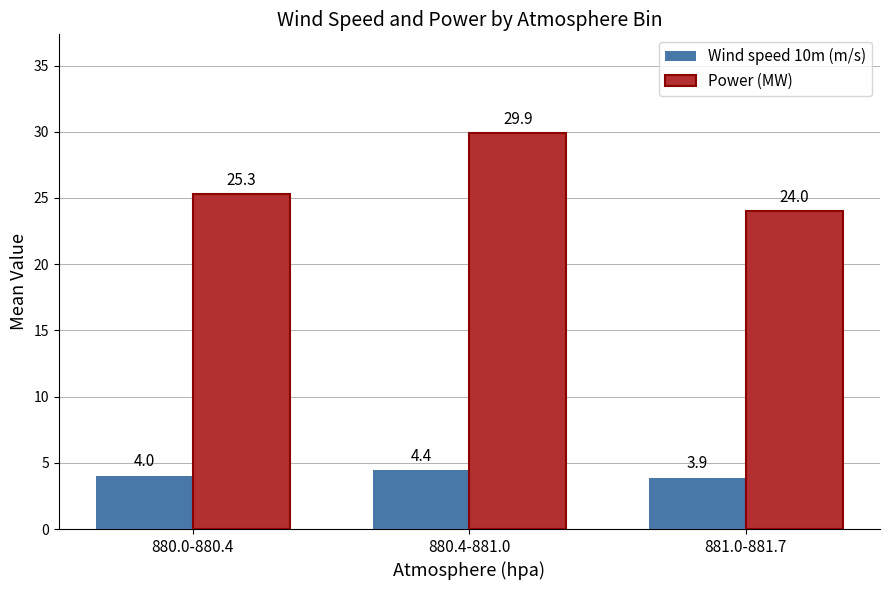

Which series changed the most between 880.0-880.4 and 881.0-881.7?

Power (MW)